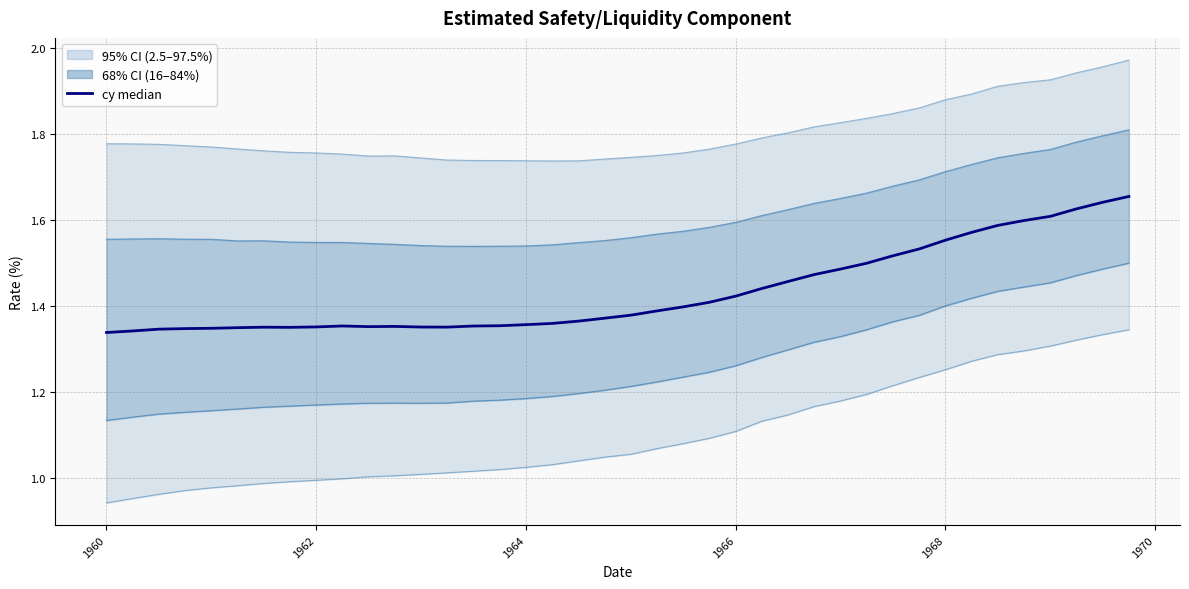

The value at 39 is 0.5. True or false?

False